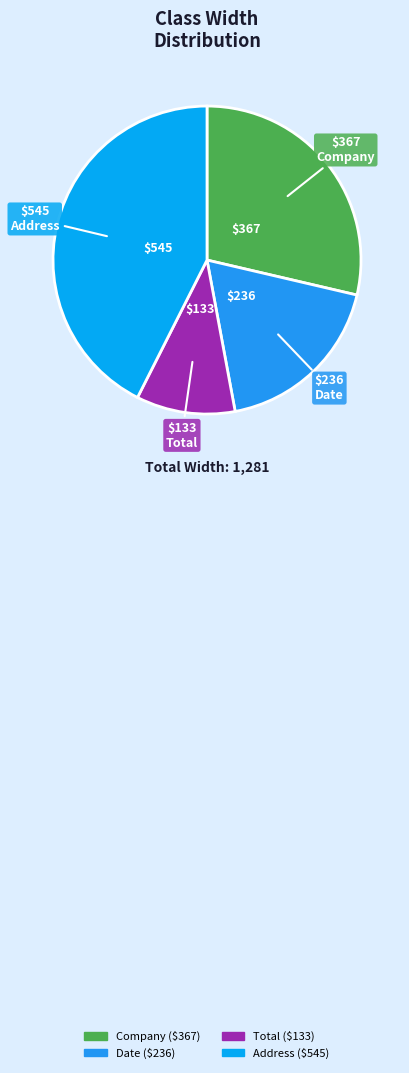

How many segments does this pie chart have?

4